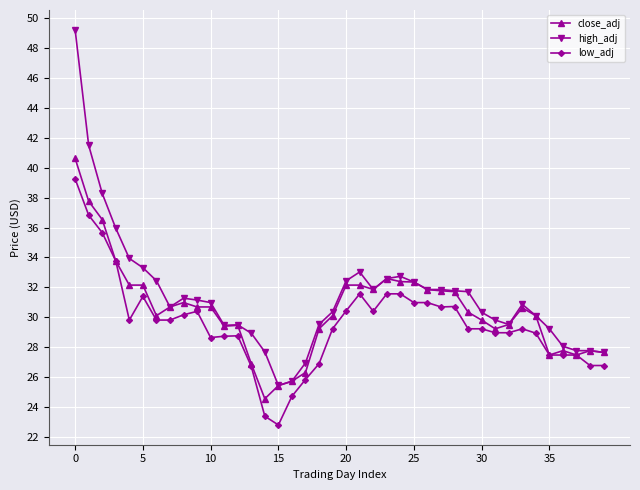

What is the smallest value displayed?

22.8